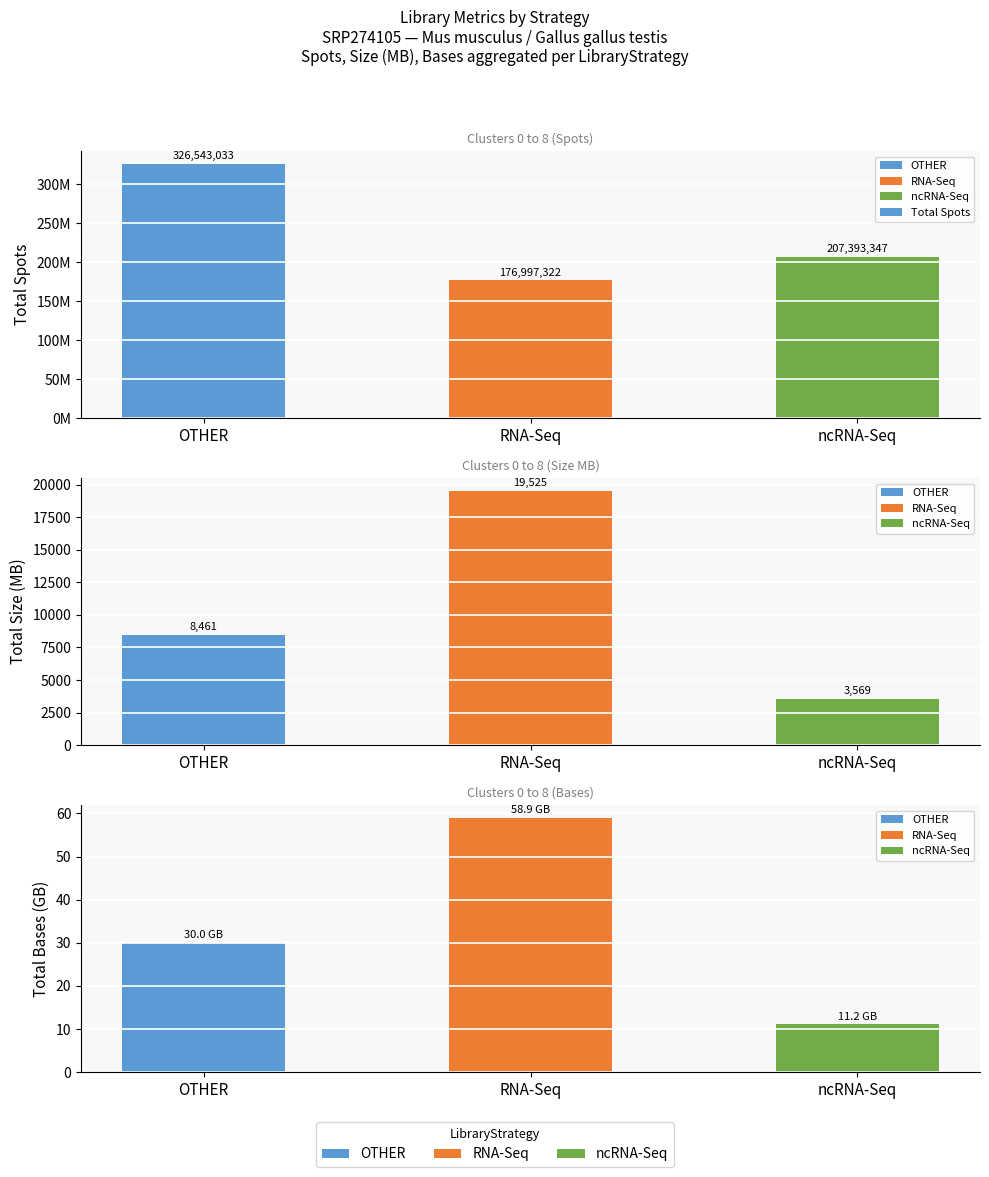

What is the average value?

236977901